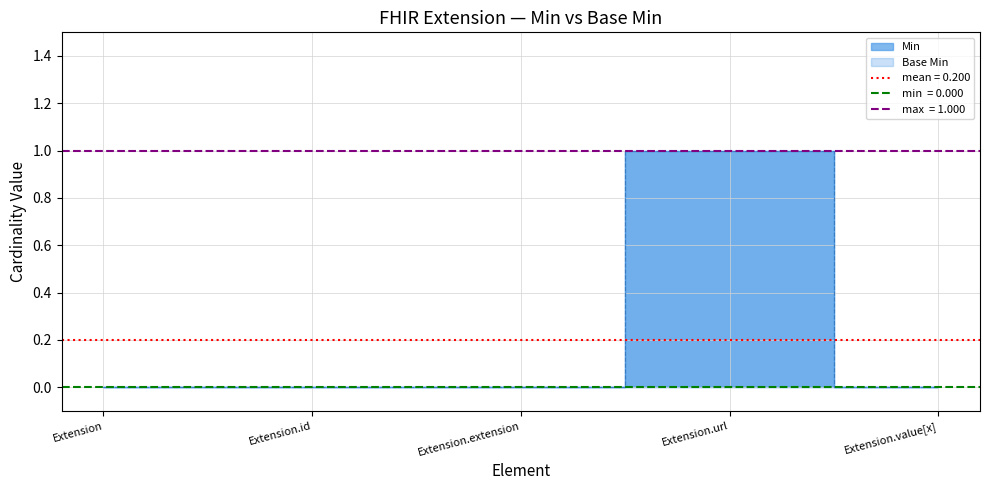

List the labels in order of Min value, largest first.

Extension.url, Extension, Extension.id, Extension.extension, Extension.value[x]